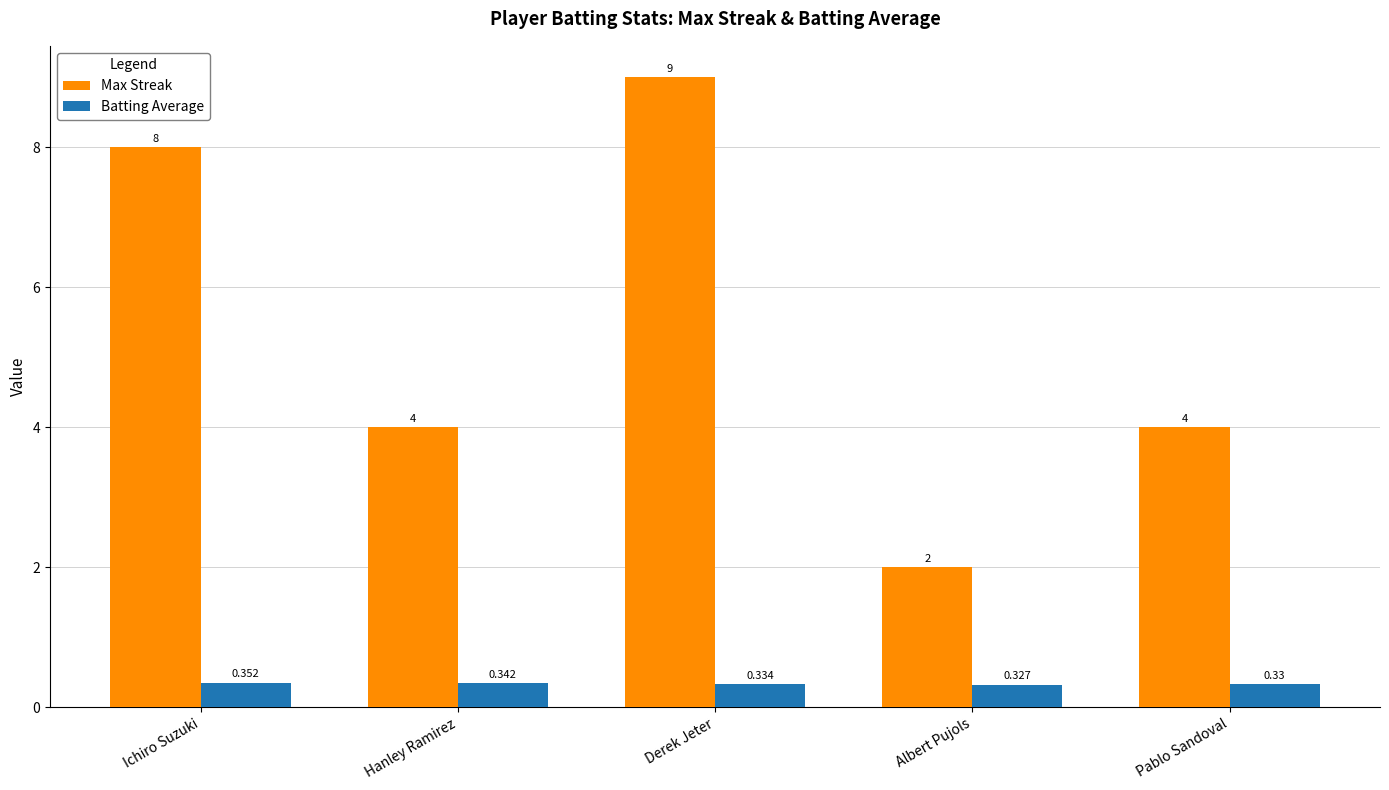

Does the chart contain stacked bars?

No